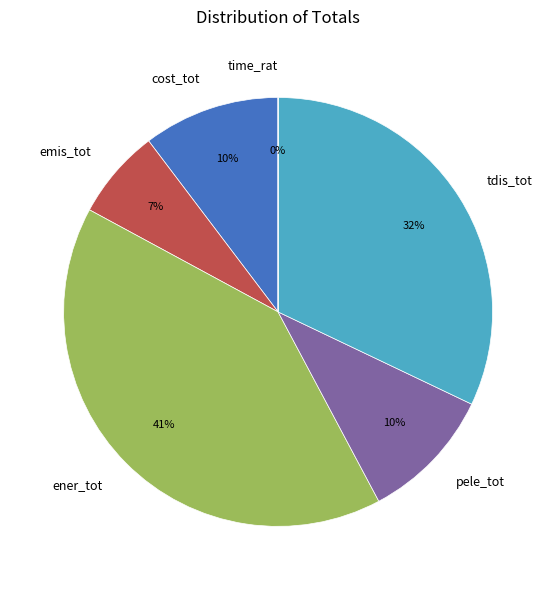

To the nearest percent, what percentage of the pie is emis_tot?

7%